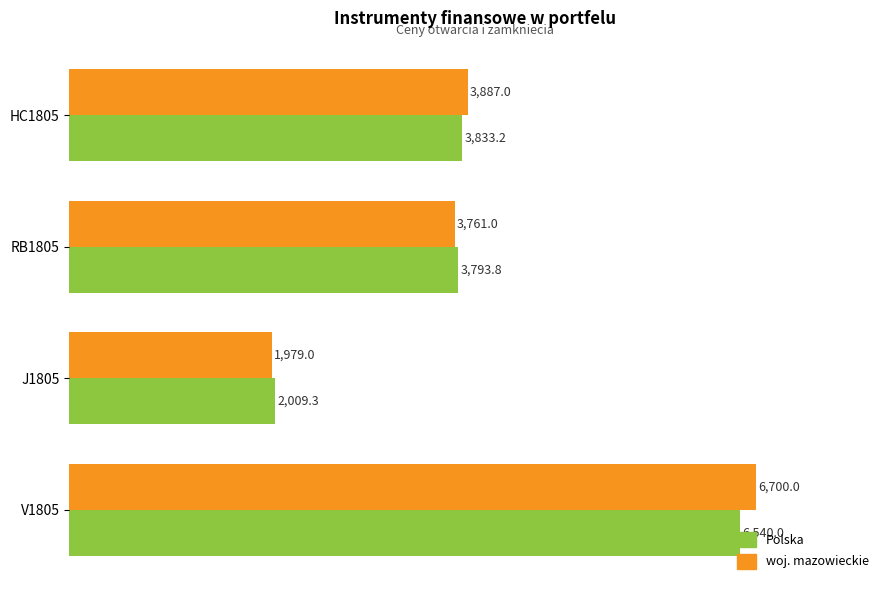

What are all the series names shown in the legend?

Polska, woj. mazowieckie